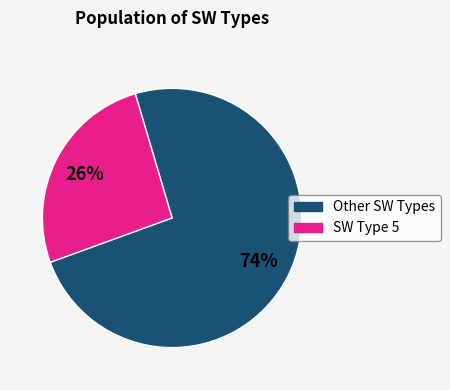

To the nearest percent, what is the difference between the largest and smallest slice percentages?

48%